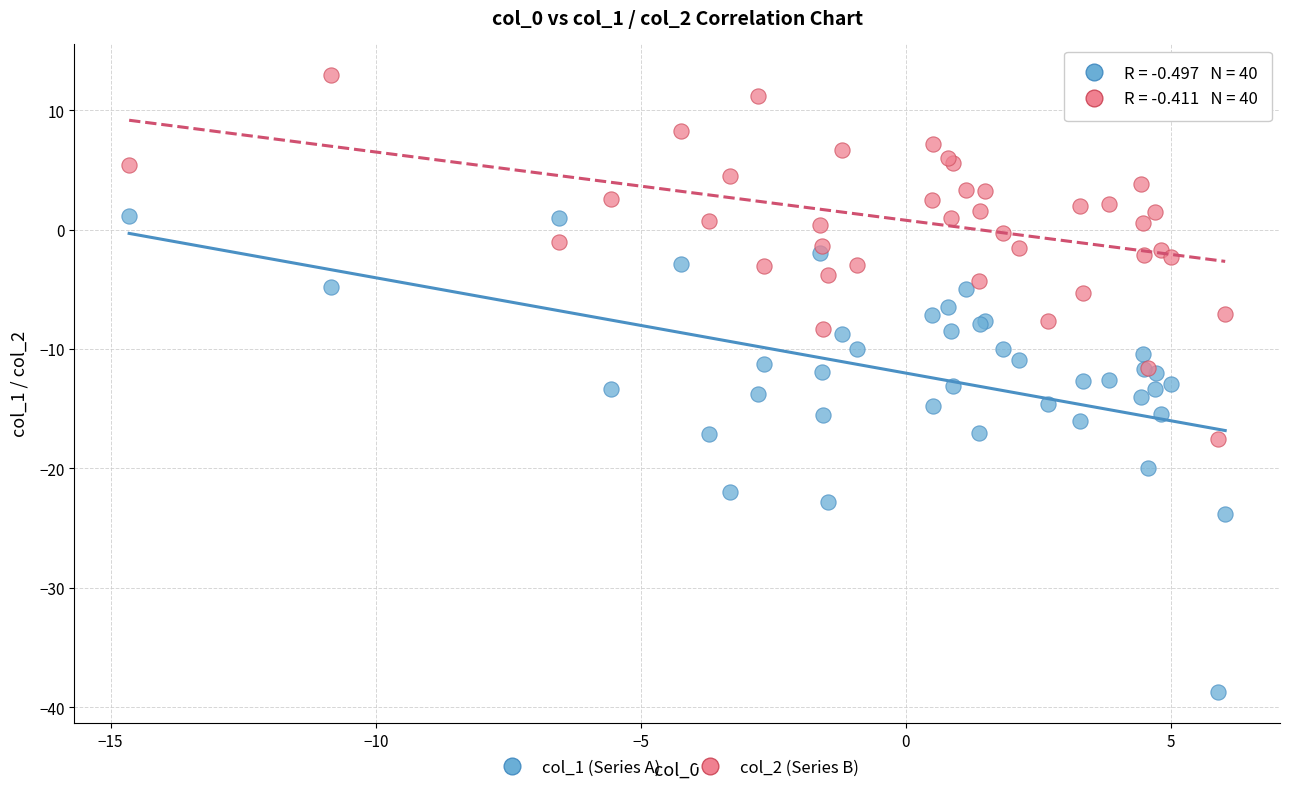

What is the X range (max minus min) for the scatter plot?

20.7